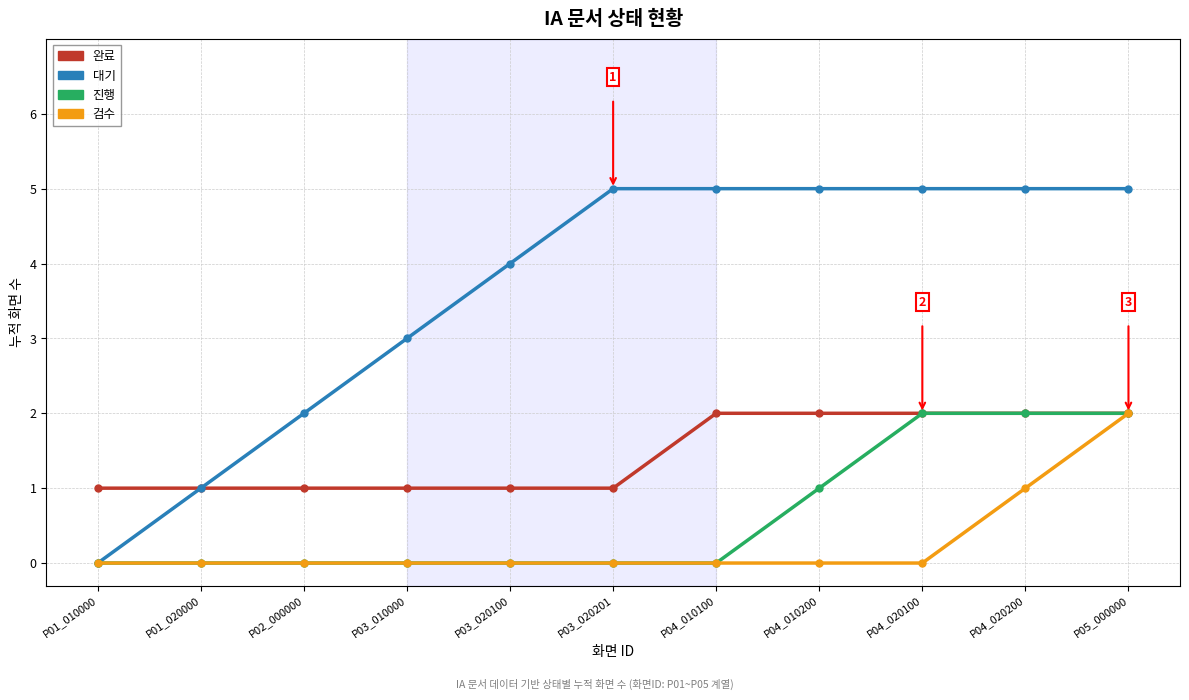

What position from the left is P05_000000?

11